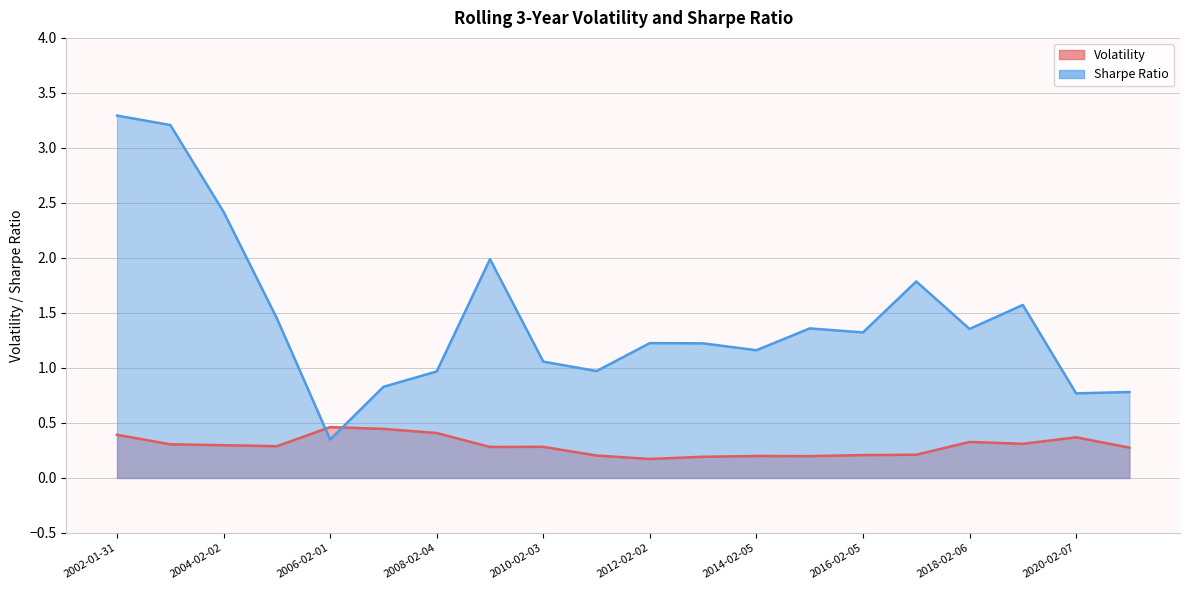

What is the total value across all series at 2012-02-02?

1.4